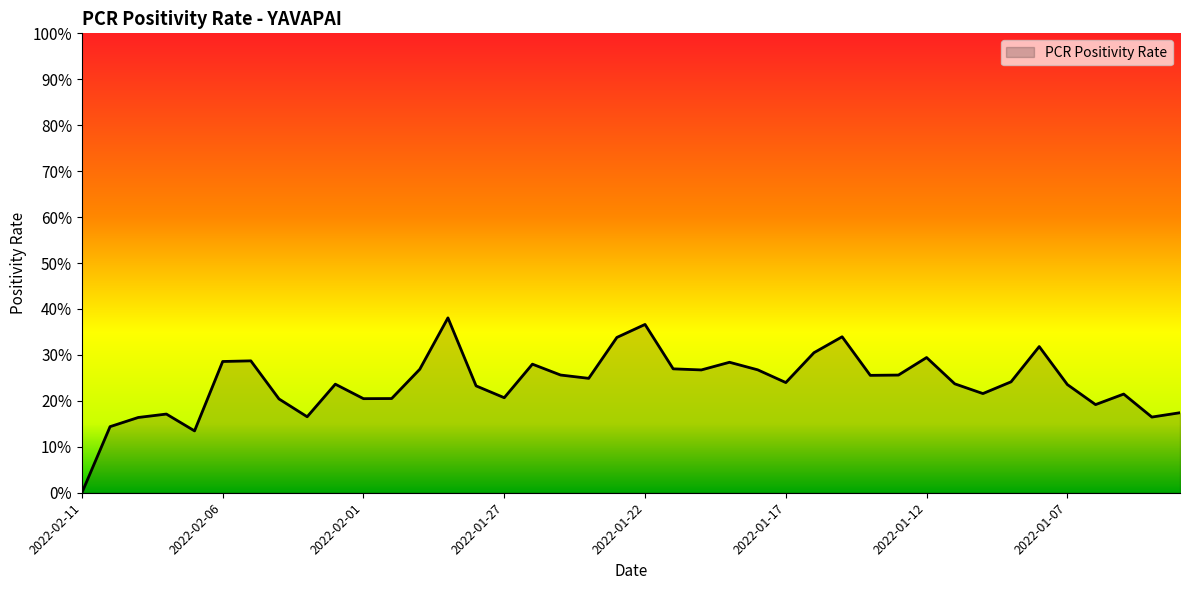

Is this an area chart (filled region under the line)?

Yes